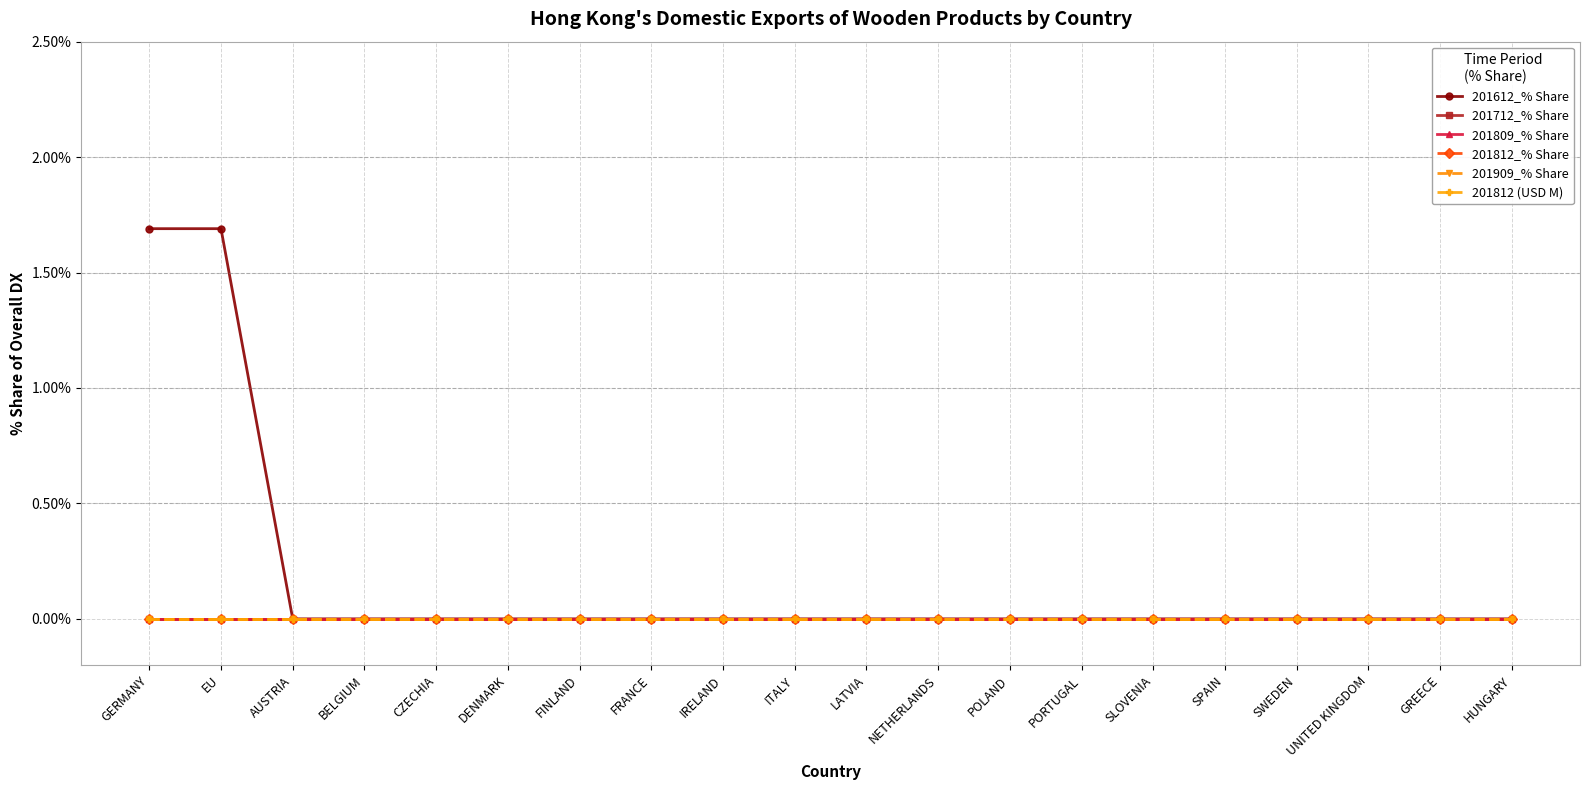

True or false: 201812 (USD M) and 201909_% Share intersect in this chart.

False